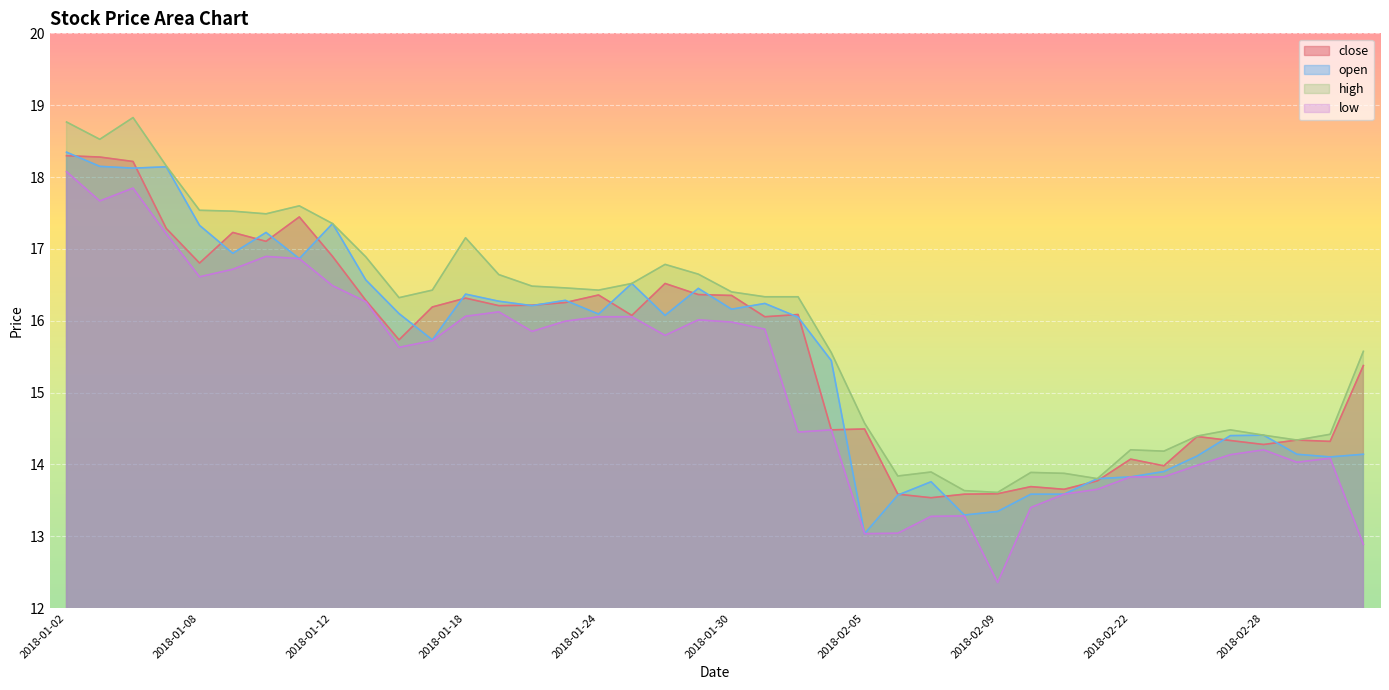

How many interior local valleys does the high series have?

9